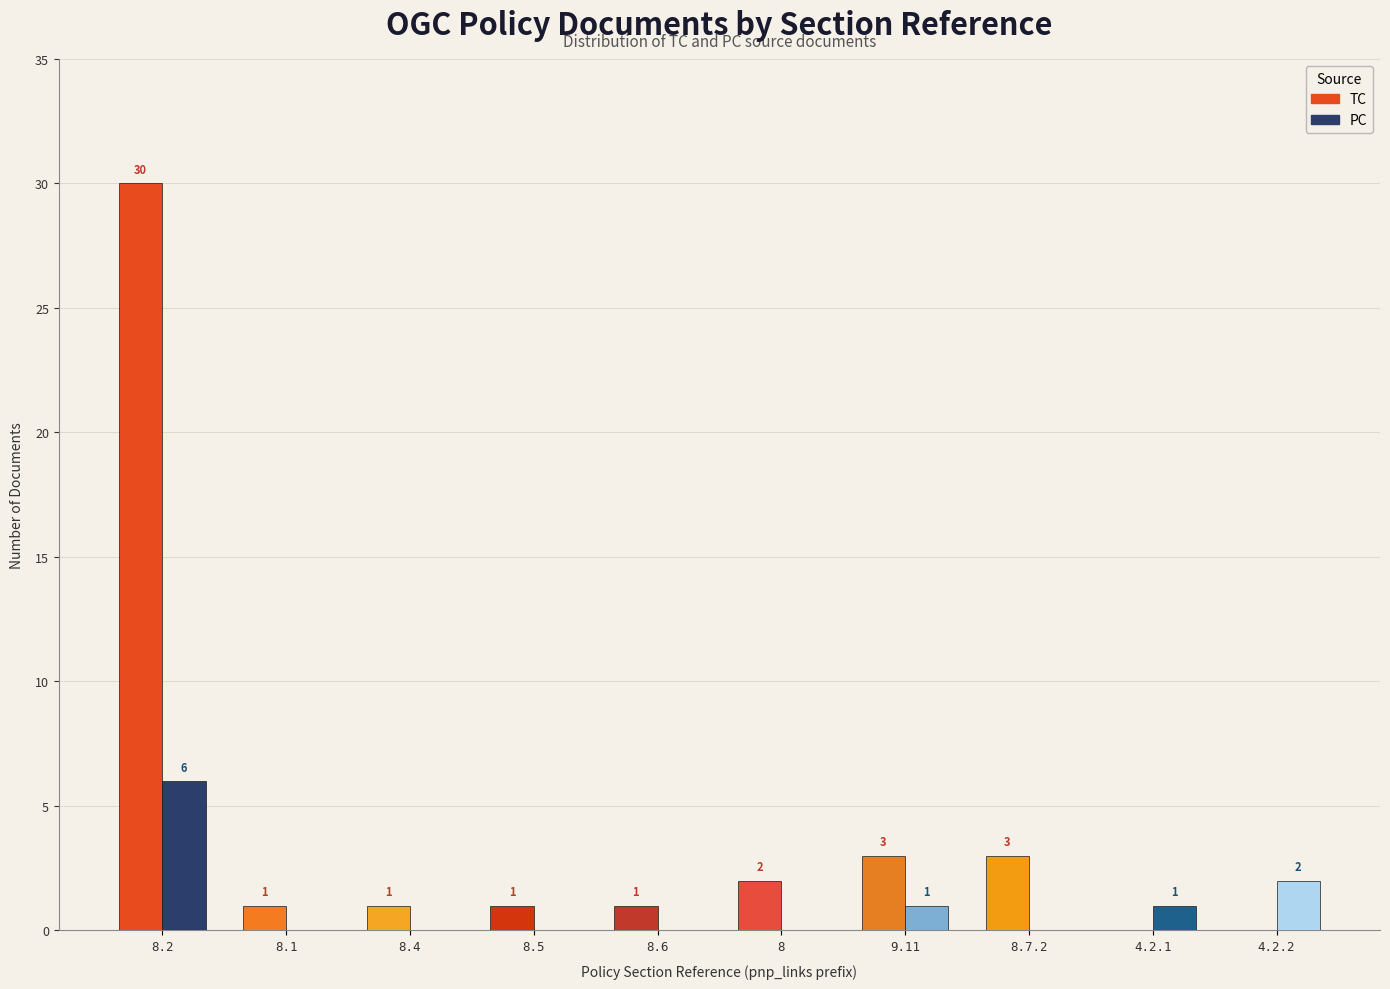

What is the maximum value shown in the chart?

30